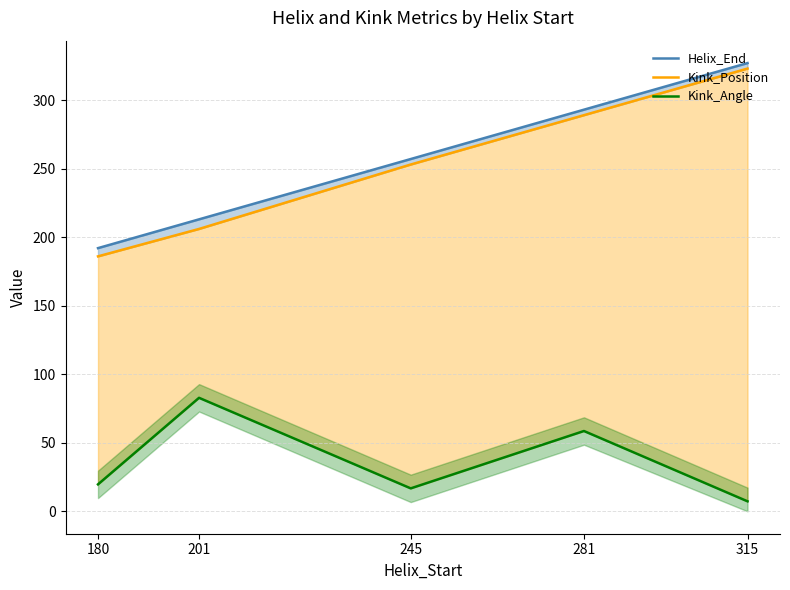

What is the spread (max minus min) of values at 201?

130.2